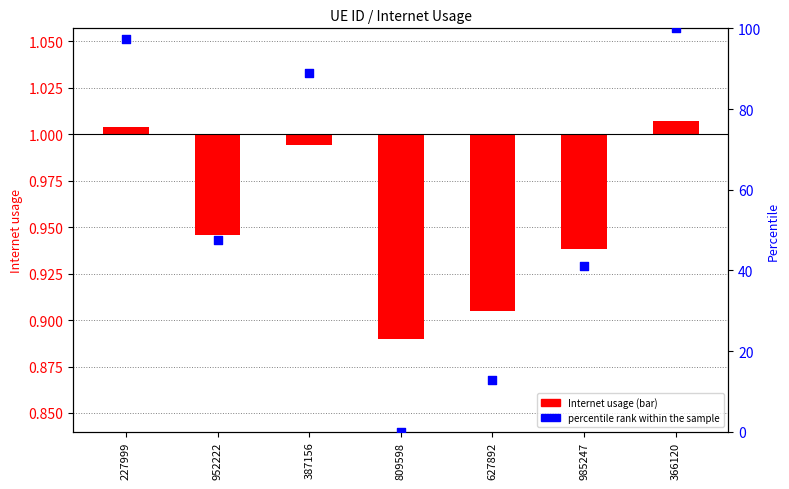

Is the value of percentile rank within the sample at 985247 greater than the value of Internet usage (log ratio style) at 227999?

Yes